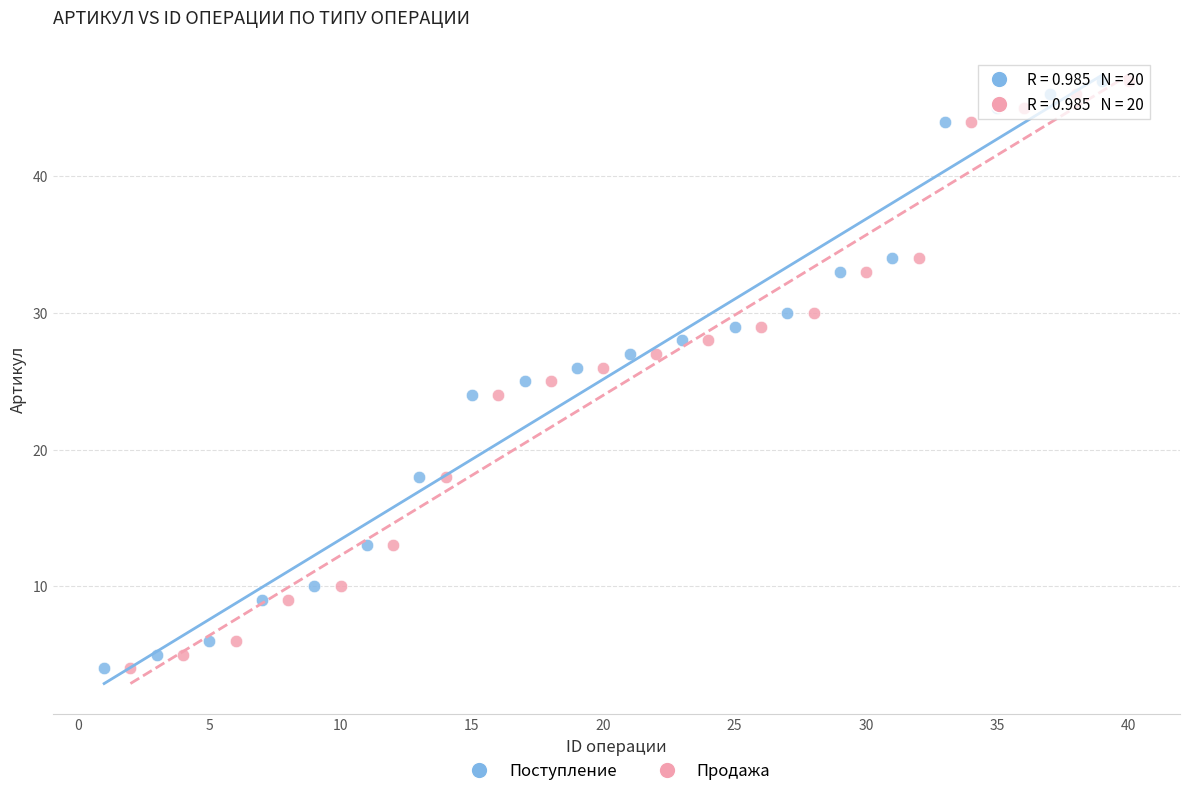

What are all the series names shown in the legend?

Поступление, Продажа